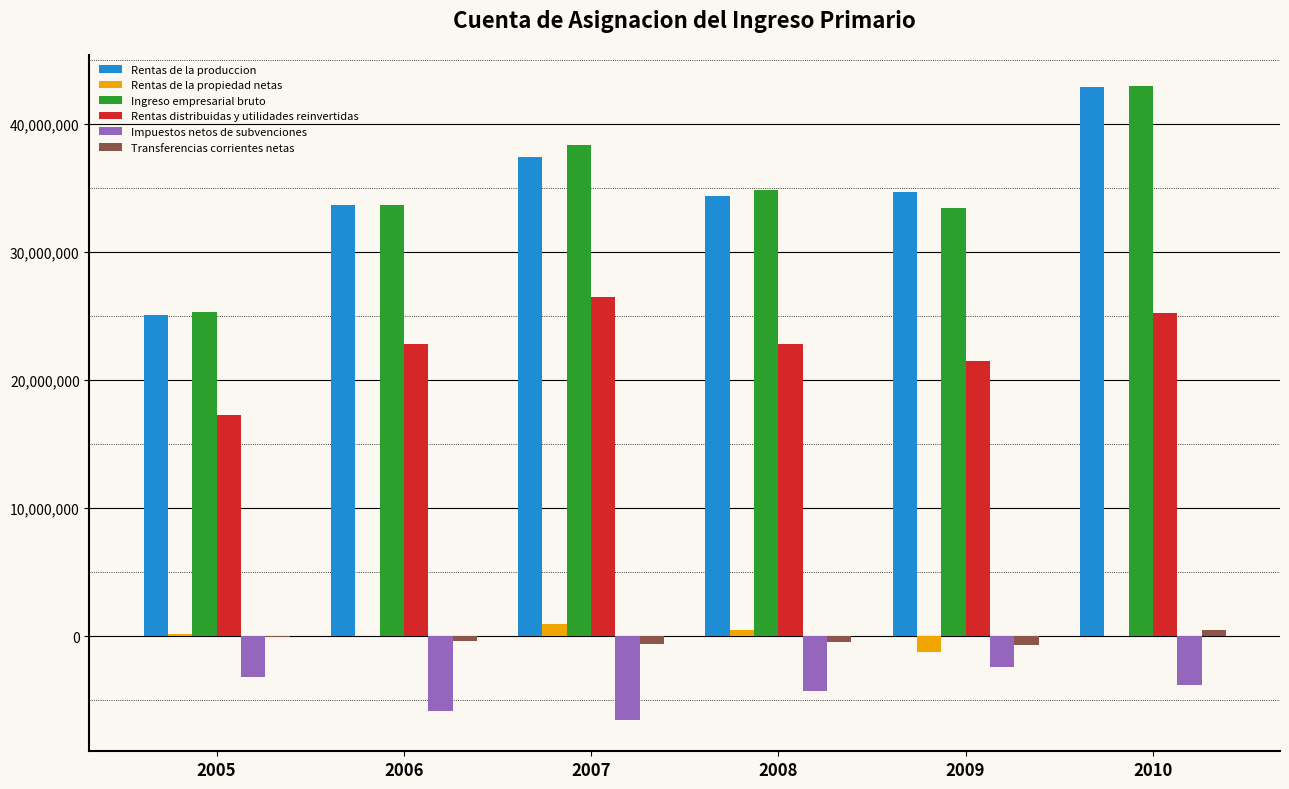

The value of Ingreso empresarial bruto at 2007 is 38379056. True or false?

True